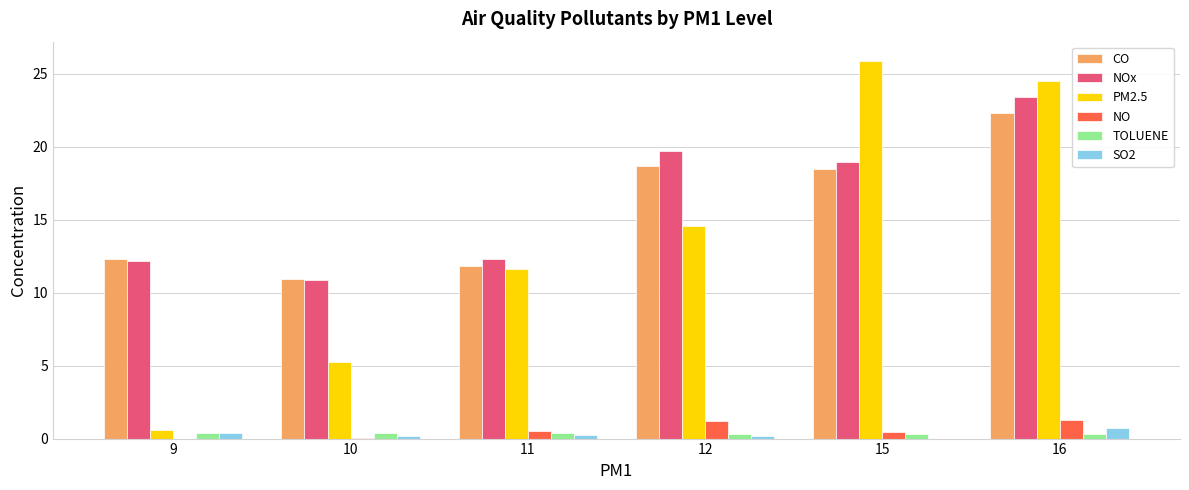

The NO series shows 1.3 at 16. True or false?

True